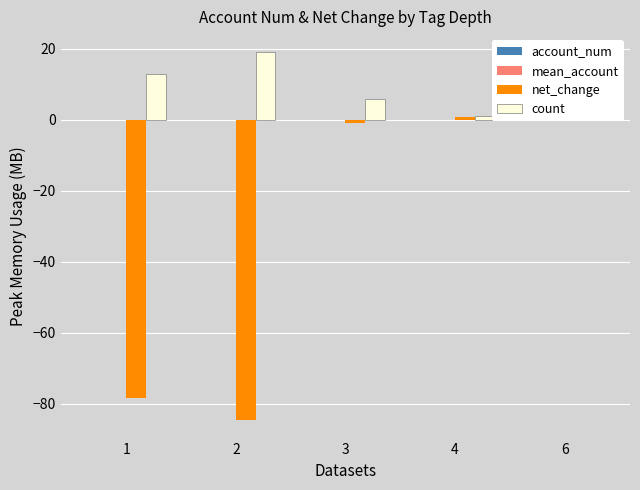

What is the value of the net_change bar at the 2nd from the left?

-84.6